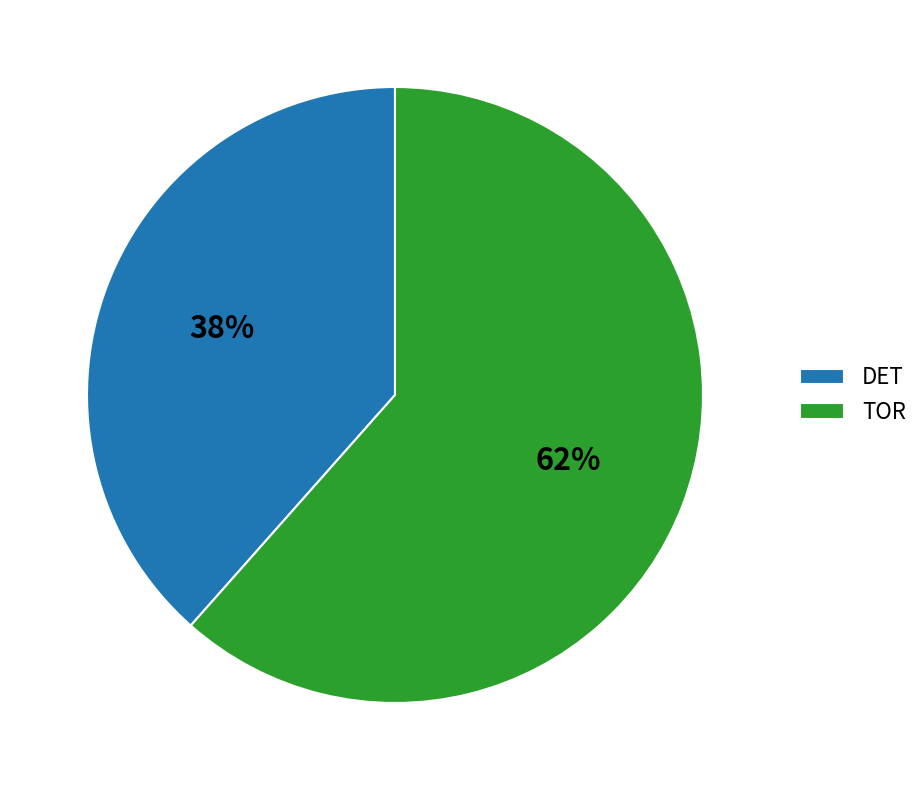

Count the number of slices in the pie.

2